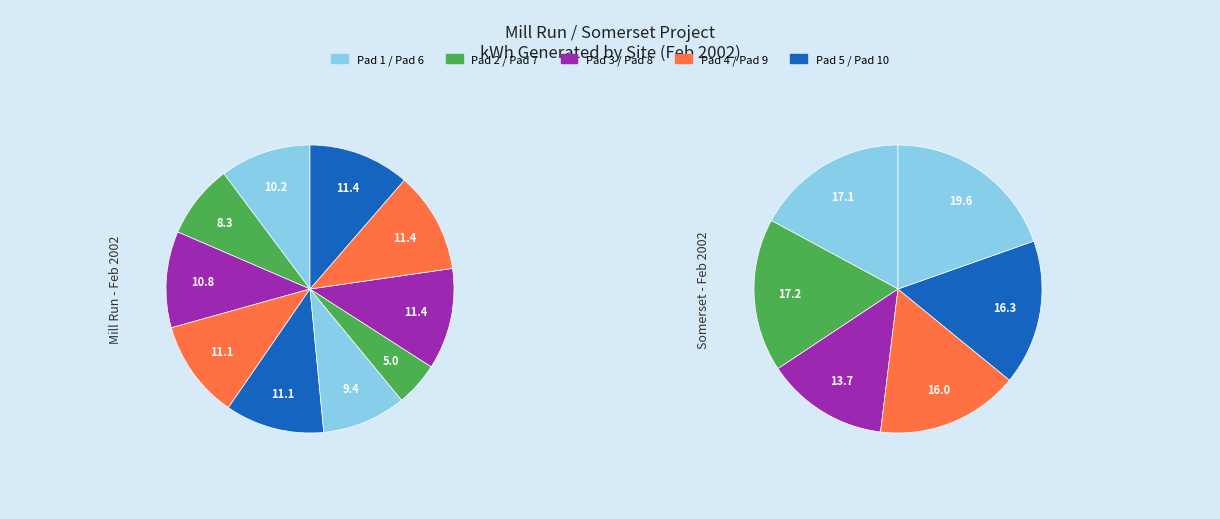

Is there a majority slice in this chart?

No